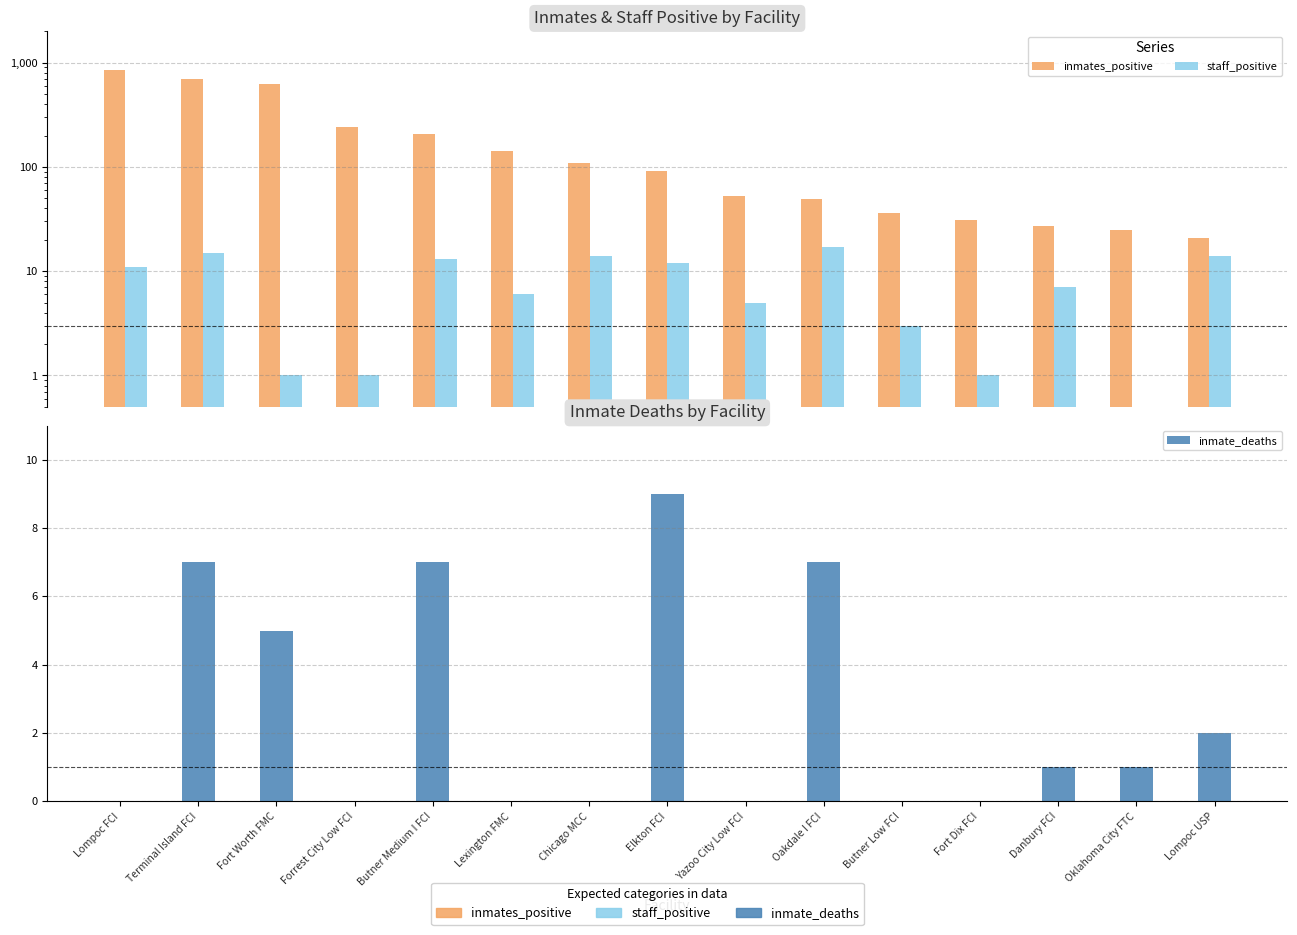

Which series has the largest total across all categories?

inmates_positive